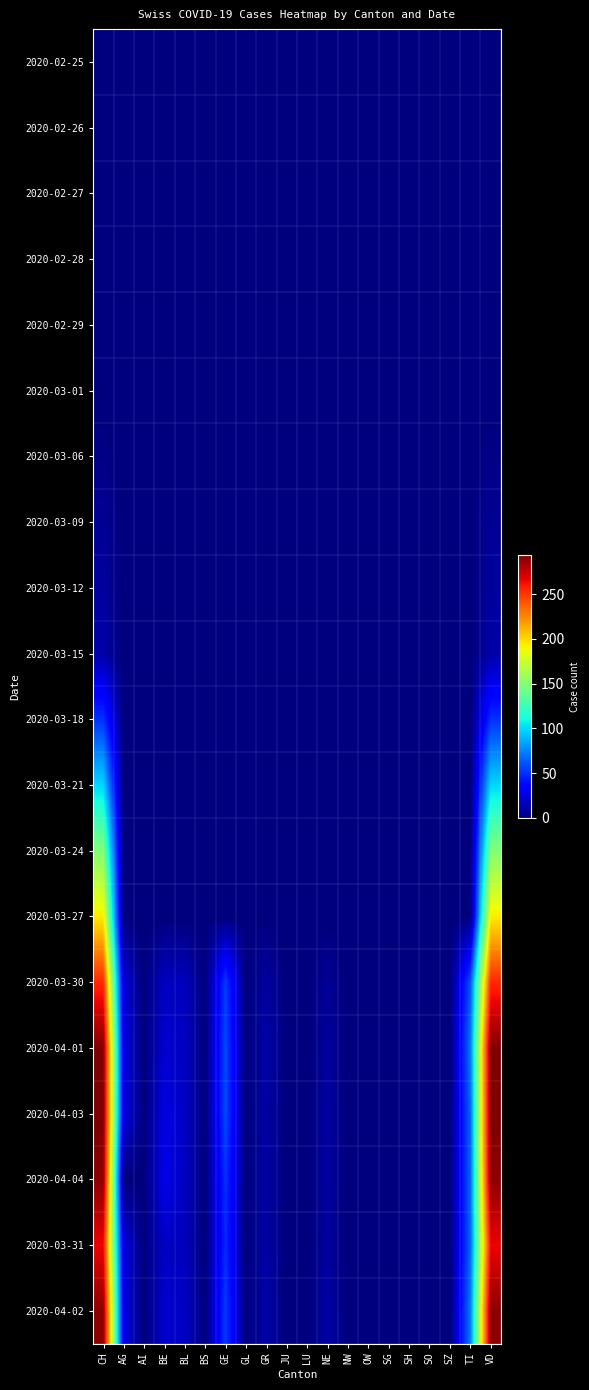

Reading left to right, transcribe all the data shown in this chart.

2020-02-25: CH=0	AG=0	AI=0	BE=0	BL=0	BS=0	GE=0	GL=0	GR=0	JU=0	LU=0	NE=0	NW=0	OW=0	SG=0	SH=0	SO=0	SZ=0	TI=0	VD=0
2020-02-26: CH=0	AG=0	AI=0	BE=0	BL=0	BS=0	GE=0	GL=0	GR=0	JU=0	LU=0	NE=0	NW=0	OW=0	SG=0	SH=0	SO=0	SZ=0	TI=0	VD=0
2020-02-27: CH=0	AG=0	AI=0	BE=0	BL=0	BS=0	GE=0	GL=0	GR=0	JU=0	LU=0	NE=0	NW=0	OW=0	SG=0	SH=0	SO=0	SZ=0	TI=0	VD=0
2020-02-28: CH=0	AG=0	AI=0	BE=0	BL=0	BS=0	GE=0	GL=0	GR=0	JU=0	LU=0	NE=0	NW=0	OW=0	SG=0	SH=0	SO=0	SZ=0	TI=0	VD=0
2020-02-29: CH=0	AG=0	AI=0	BE=0	BL=0	BS=0	GE=0	GL=0	GR=0	JU=0	LU=0	NE=0	NW=0	OW=0	SG=0	SH=0	SO=0	SZ=0	TI=0	VD=0
2020-03-01: CH=0	AG=0	AI=0	BE=0	BL=0	BS=0	GE=0	GL=0	GR=0	JU=0	LU=0	NE=0	NW=0	OW=0	SG=0	SH=0	SO=0	SZ=0	TI=0	VD=0
2020-03-06: CH=2	AG=0	AI=0	BE=0	BL=0	BS=0	GE=0	GL=0	GR=0	JU=0	LU=0	NE=0	NW=0	OW=0	SG=0	SH=0	SO=0	SZ=0	TI=0	VD=2
2020-03-09: CH=6	AG=0	AI=0	BE=0	BL=0	BS=0	GE=0	GL=0	GR=0	JU=0	LU=0	NE=0	NW=0	OW=0	SG=0	SH=0	SO=0	SZ=0	TI=0	VD=6
2020-03-12: CH=8	AG=0	AI=0	BE=0	BL=0	BS=0	GE=0	GL=0	GR=0	JU=0	LU=0	NE=0	NW=0	OW=0	SG=0	SH=0	SO=0	SZ=0	TI=0	VD=8
2020-03-15: CH=11	AG=0	AI=0	BE=0	BL=0	BS=0	GE=0	GL=0	GR=0	JU=0	LU=0	NE=0	NW=0	OW=0	SG=0	SH=0	SO=0	SZ=0	TI=0	VD=11
2020-03-18: CH=51	AG=0	AI=0	BE=0	BL=0	BS=0	GE=0	GL=0	GR=0	JU=0	LU=0	NE=0	NW=0	OW=0	SG=0	SH=0	SO=0	SZ=0	TI=0	VD=51
2020-03-21: CH=99	AG=0	AI=0	BE=0	BL=0	BS=0	GE=0	GL=0	GR=0	JU=0	LU=0	NE=0	NW=0	OW=0	SG=0	SH=0	SO=0	SZ=0	TI=0	VD=99
2020-03-24: CH=149	AG=0	AI=0	BE=0	BL=0	BS=0	GE=0	GL=0	GR=0	JU=0	LU=0	NE=0	NW=0	OW=0	SG=0	SH=0	SO=0	SZ=0	TI=0	VD=149
2020-03-27: CH=194	AG=0	AI=0	BE=0	BL=0	BS=0	GE=0	GL=0	GR=0	JU=0	LU=0	NE=0	NW=0	OW=0	SG=0	SH=0	SO=0	SZ=0	TI=0	VD=194
2020-03-30: CH=255	AG=23	AI=0	BE=17	BL=16	BS=0	GE=54	GL=0	GR=9	JU=0	LU=0	NE=6	NW=0	OW=0	SG=0	SH=0	SO=0	SZ=0	TI=61	VD=255
2020-04-01: CH=293	AG=27	AI=0	BE=21	BL=17	BS=0	GE=58	GL=0	GR=11	JU=0	LU=0	NE=8	NW=0	OW=0	SG=0	SH=0	SO=0	SZ=0	TI=72	VD=293
2020-04-03: CH=294	AG=26	AI=0	BE=26	BL=18	BS=0	GE=58	GL=0	GR=10	JU=0	LU=0	NE=9	NW=0	OW=0	SG=0	SH=0	SO=0	SZ=0	TI=67	VD=294
2020-04-04: CH=290	AG=0	AI=0	BE=28	BL=17	BS=0	GE=51	GL=0	GR=10	JU=0	LU=0	NE=9	NW=0	OW=0	SG=0	SH=0	SO=0	SZ=0	TI=67	VD=290
2020-03-31: CH=266	AG=25	AI=0	BE=18	BL=16	BS=0	GE=49	GL=0	GR=10	JU=0	LU=0	NE=8	NW=0	OW=0	SG=0	SH=0	SO=0	SZ=0	TI=67	VD=266
2020-04-02: CH=290	AG=27	AI=0	BE=20	BL=18	BS=0	GE=54	GL=0	GR=11	JU=0	LU=0	NE=10	NW=0	OW=0	SG=0	SH=0	SO=0	SZ=0	TI=73	VD=290